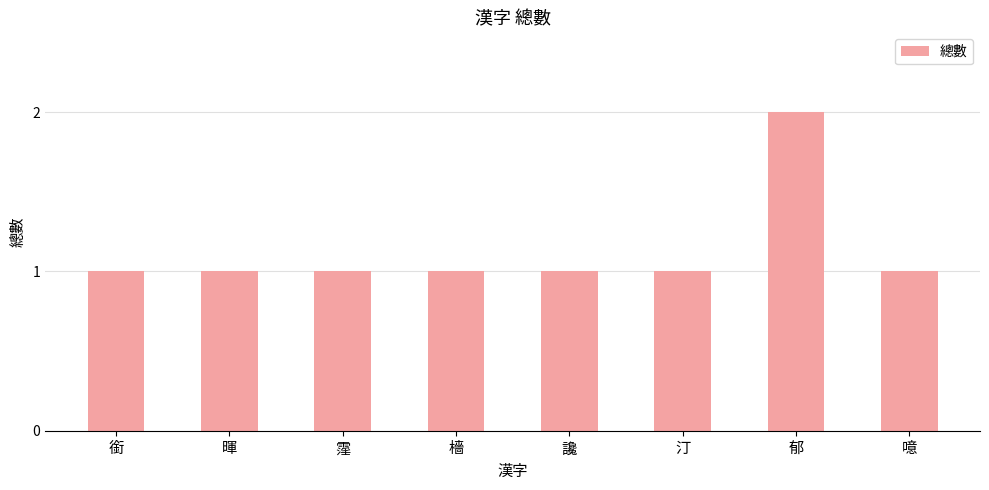

What is the label of the 1st bar from the right?

噫